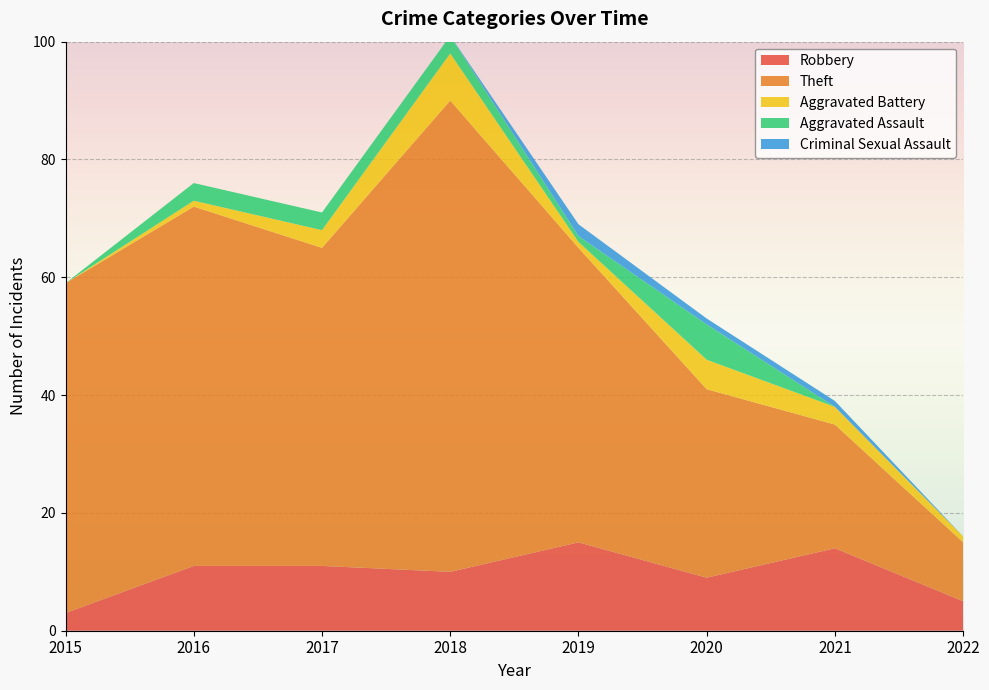

Reading left to right, list all the values displayed in this chart.

Robbery: 2015=3	2016=11	2017=11	2018=10	2019=15	2020=9	2021=14	2022=5
Theft: 2015=56	2016=61	2017=54	2018=80	2019=50	2020=32	2021=21	2022=10
Aggravated Battery: 2015=0	2016=1	2017=3	2018=8	2019=1	2020=5	2021=3	2022=1
Aggravated Assault: 2015=0	2016=3	2017=3	2018=3	2019=1	2020=6	2021=0	2022=0
Criminal Sexual Assault: 2015=0	2016=0	2017=0	2018=0	2019=2	2020=1	2021=1	2022=0